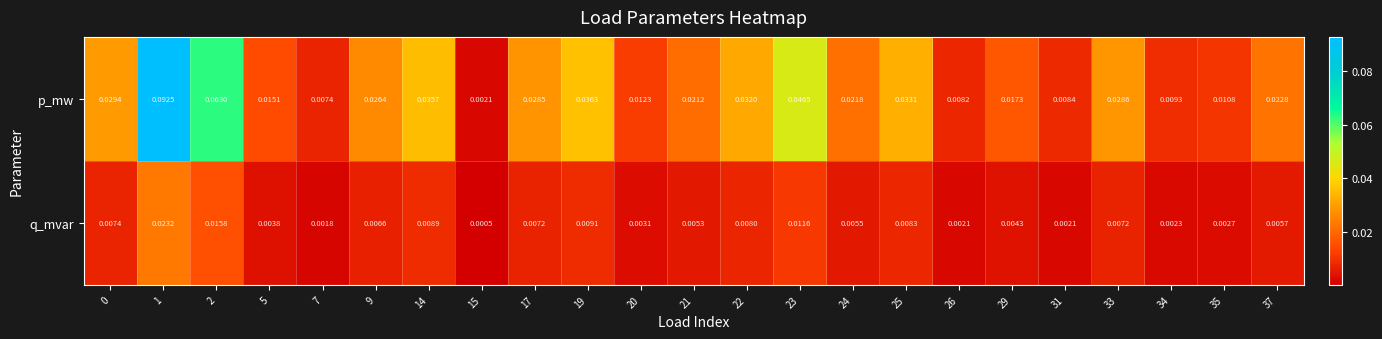

Is the value of p_mw at 33 greater than the value of q_mvar at 0?

Yes